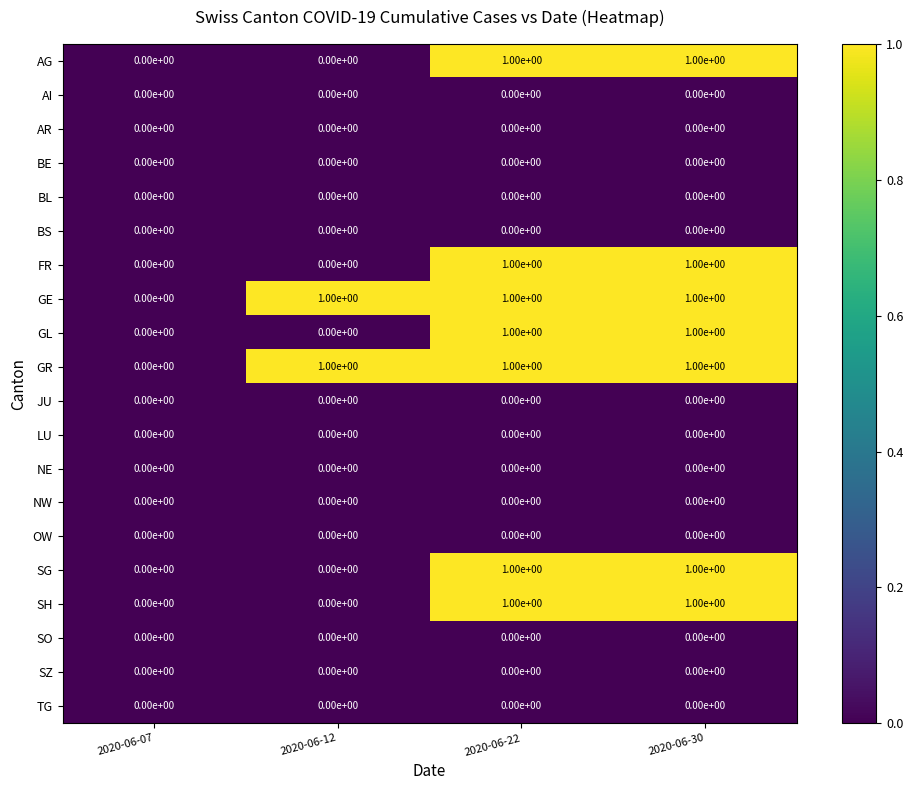

What is the greatest value displayed?

1